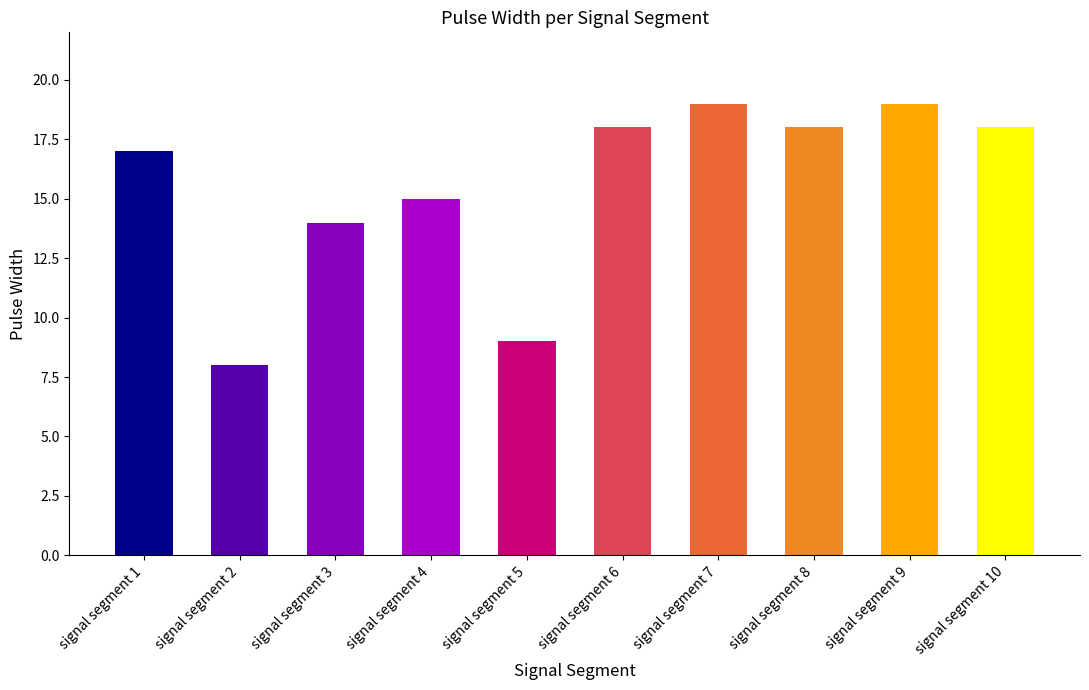

What is the value of the 8th bar from the left?

18